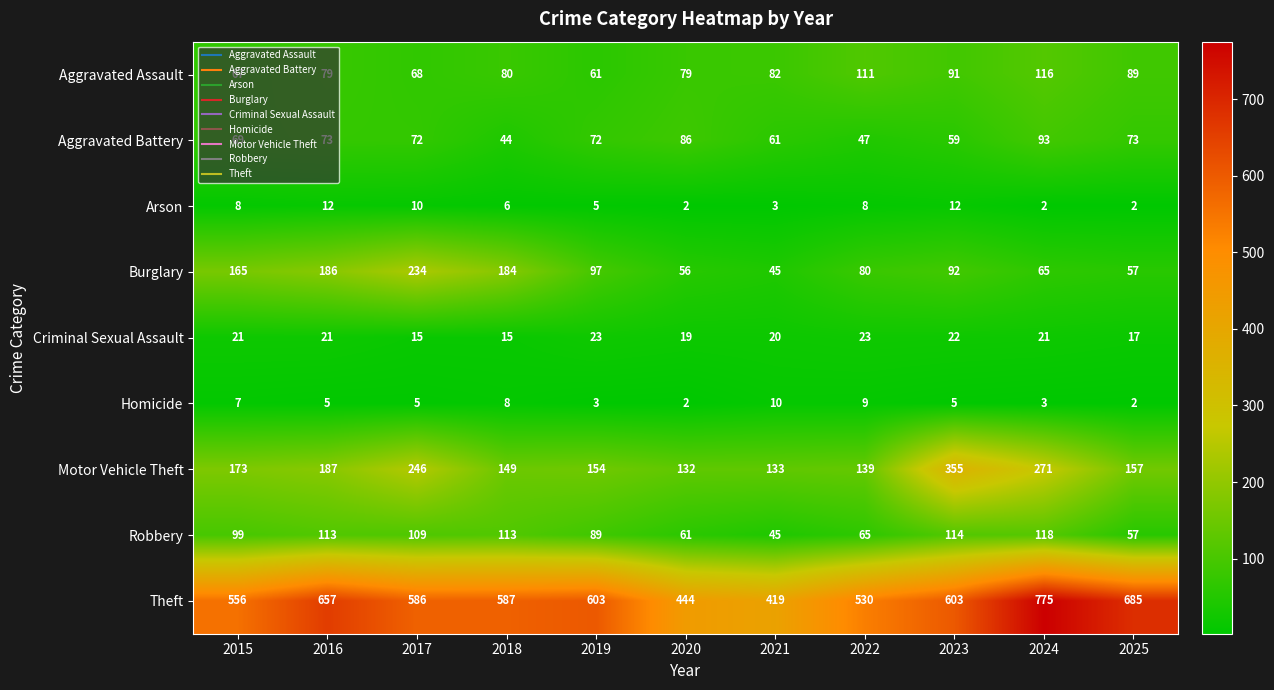

What is the maximum value for Aggravated Battery?

93